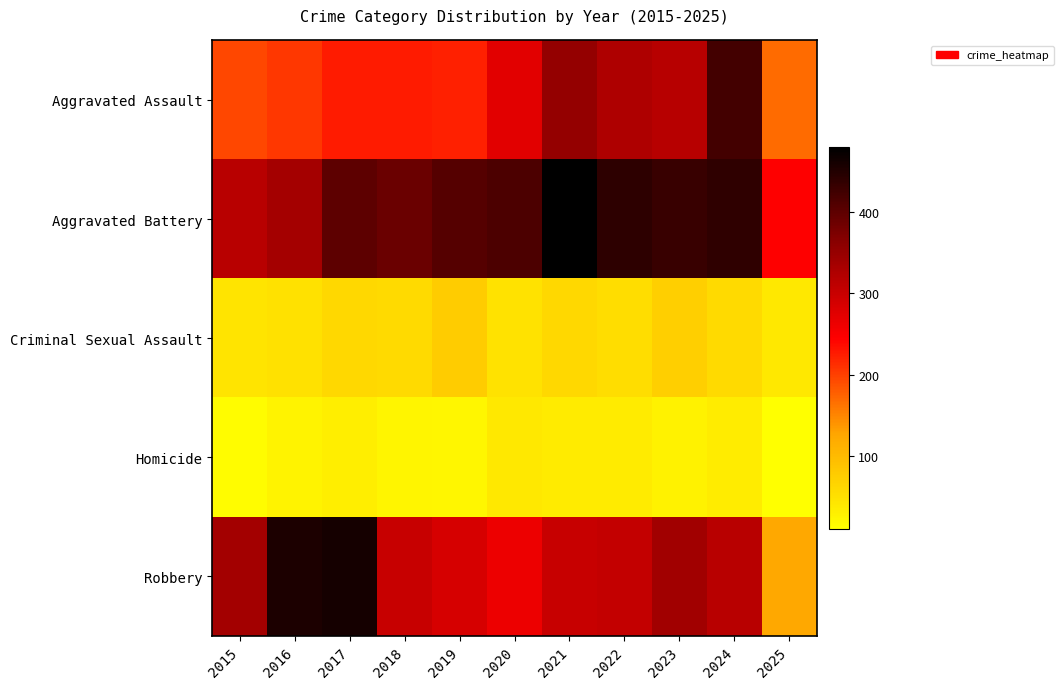

Reading left to right, transcribe all the data shown in this chart.

Aggravated Assault: 2015=194	2016=206	2017=225	2018=225	2019=223	2020=273	2021=352	2022=327	2023=318	2024=422	2025=169
Aggravated Battery: 2015=316	2016=336	2017=400	2018=389	2019=407	2020=415	2021=479	2022=439	2023=431	2024=438	2025=245
Criminal Sexual Assault: 2015=46	2016=50	2017=62	2018=60	2019=77	2020=48	2021=62	2022=55	2023=74	2024=60	2025=41
Homicide: 2015=15	2016=26	2017=33	2018=25	2019=22	2020=41	2021=38	2022=37	2023=28	2024=36	2025=11
Robbery: 2015=337	2016=454	2017=460	2018=301	2019=287	2020=263	2021=300	2022=304	2023=340	2024=315	2025=124